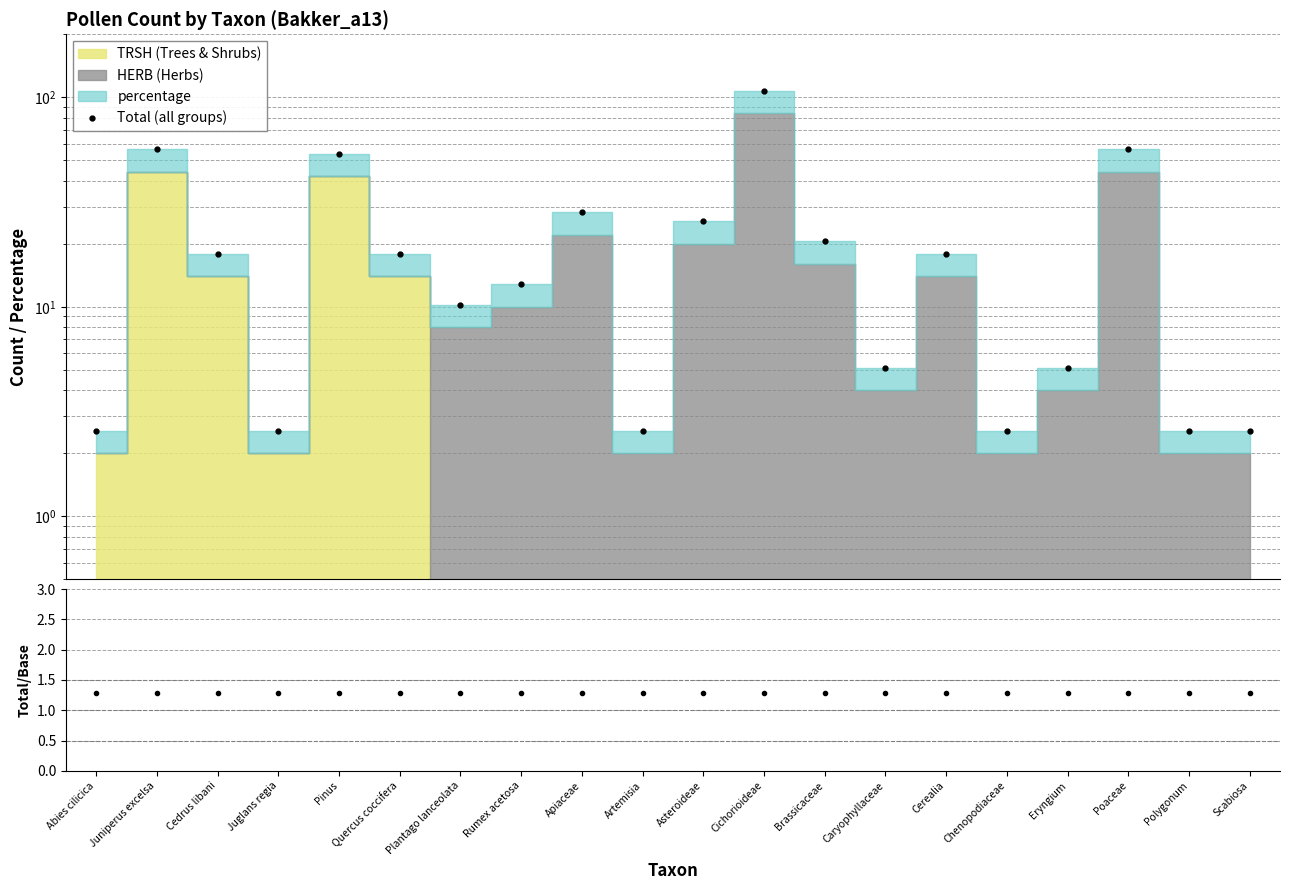

What is the spread (max minus min) of values at Asteroideae?

24.4